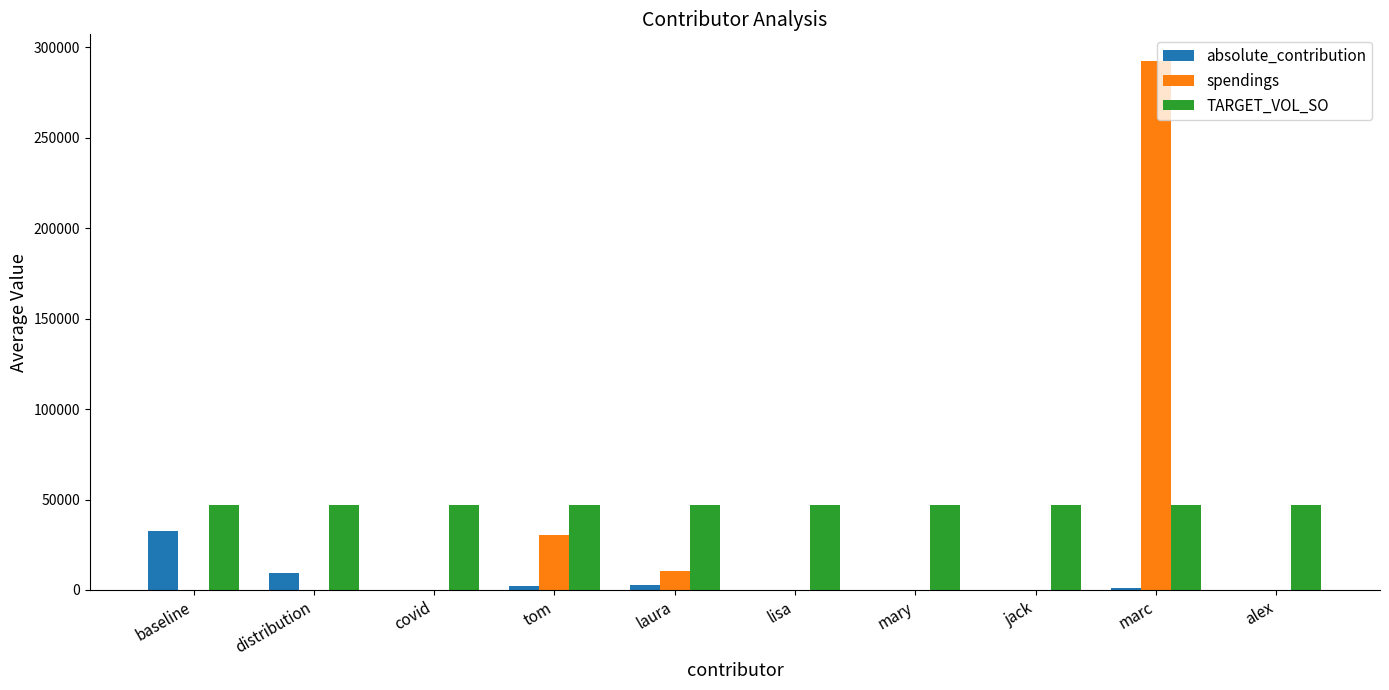

What is the maximum value shown in the chart?

292413.0